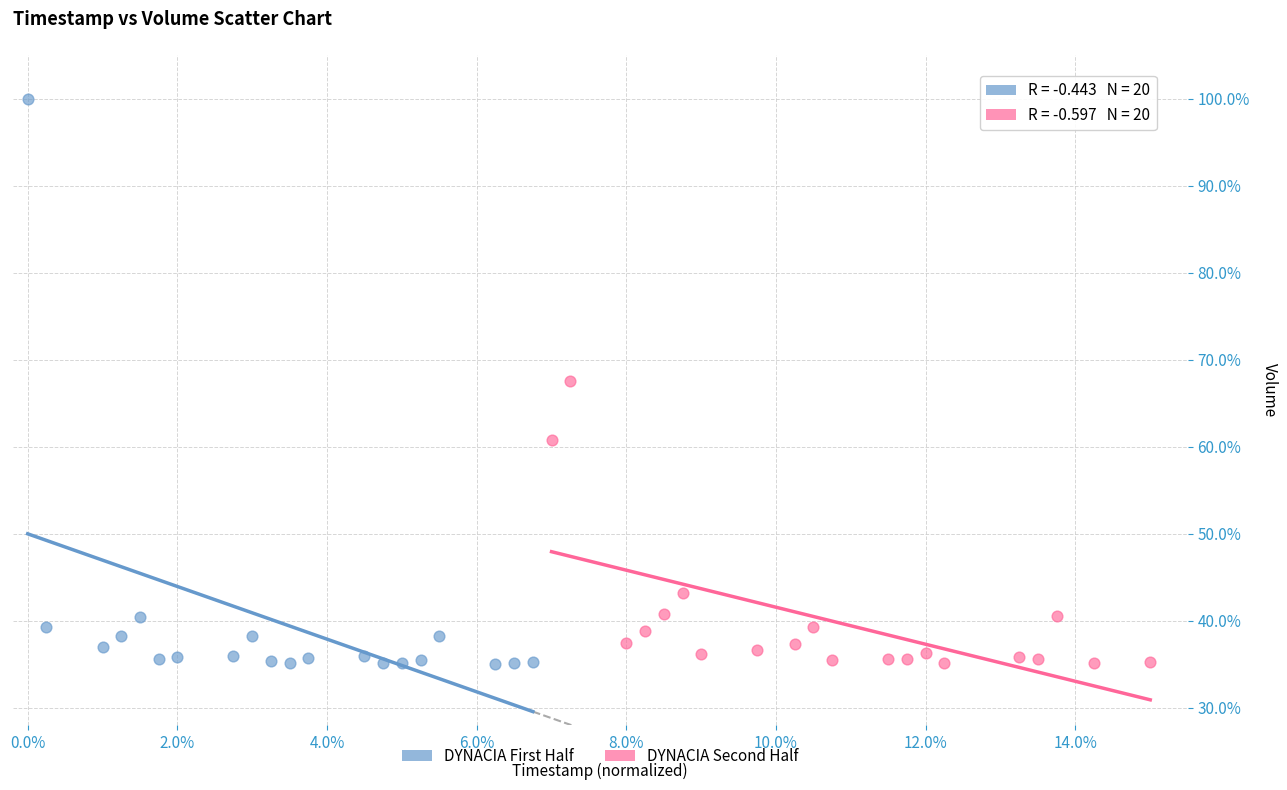

Which series has the largest Y range (max minus min)?

DYNACIA First Half